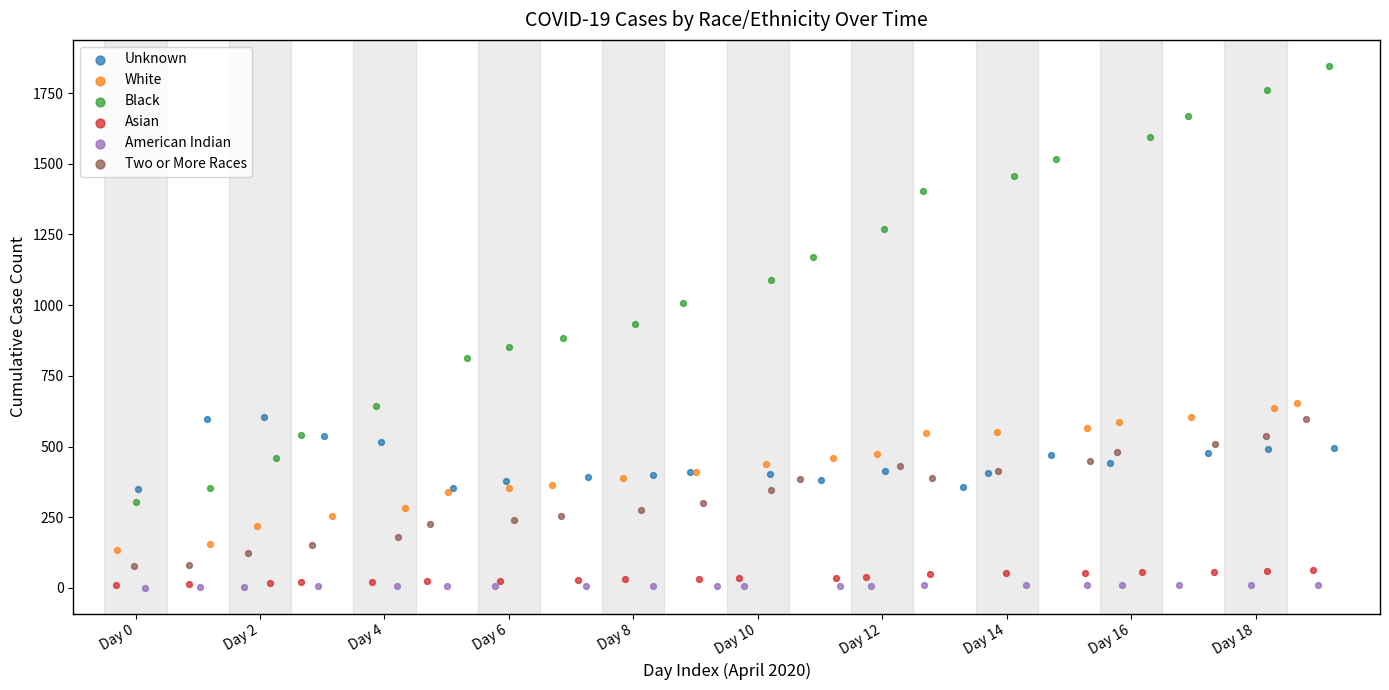

Which series contains the highest Y value?

Black